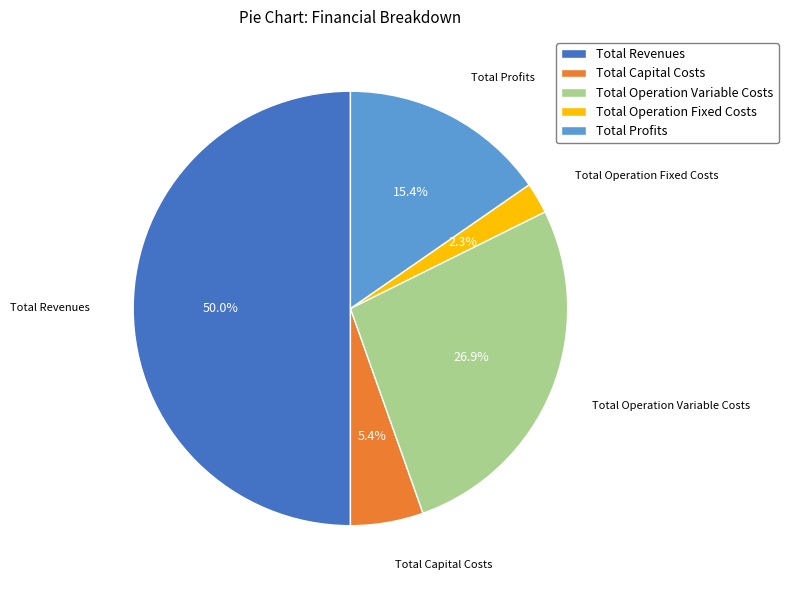

What percentage is the Total Revenues slice, to the nearest percent?

50%